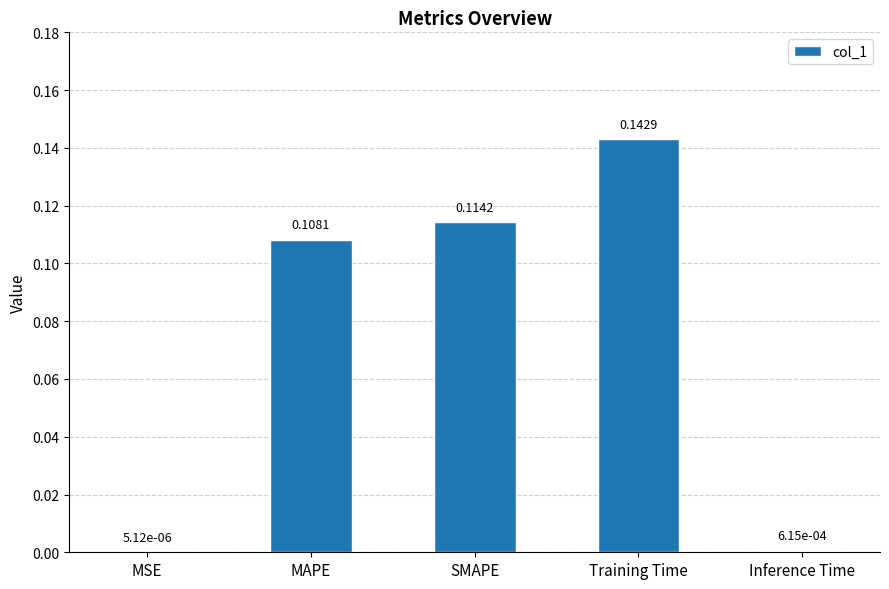

What is the change in value from MSE to MAPE?

+0.1